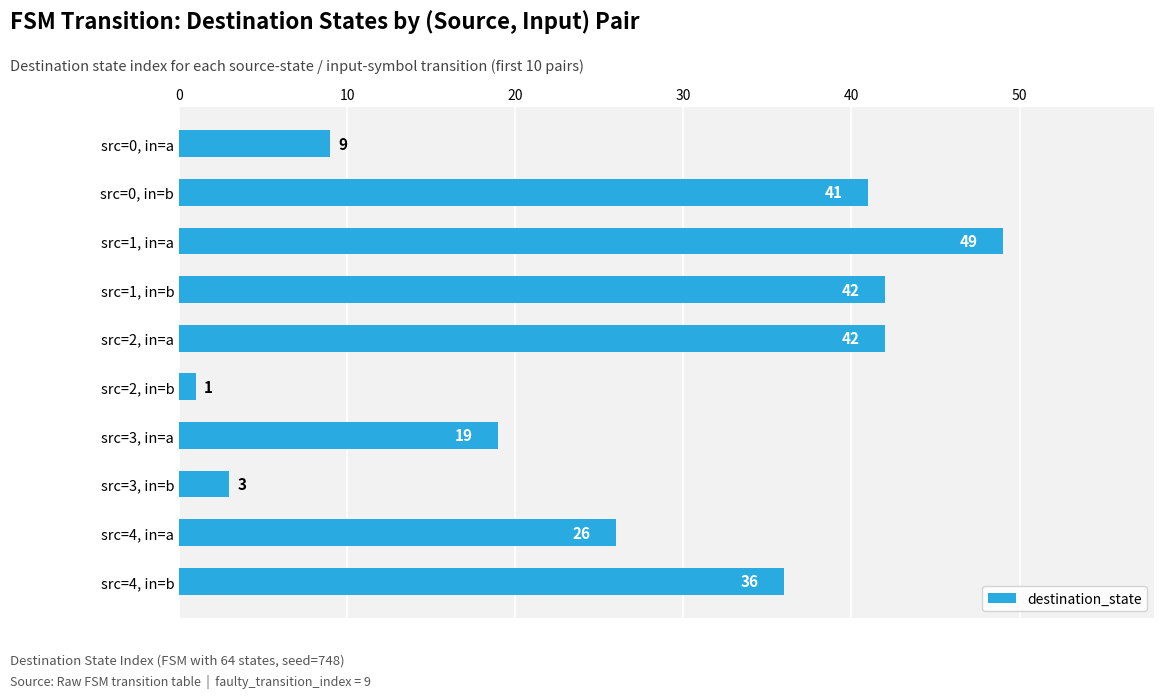

Which has a higher value, src=2, in=a or src=0, in=a?

src=2, in=a